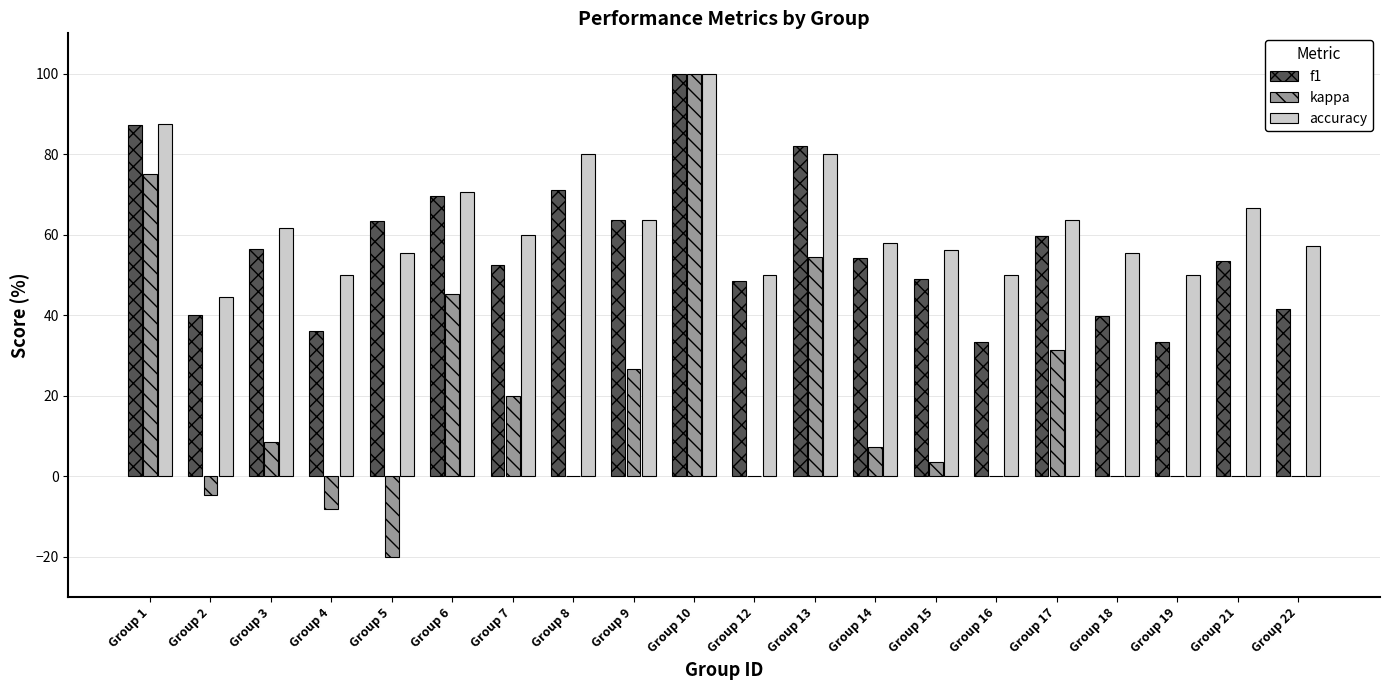

True or false: accuracy has a value of 50.0 at Group 19.

True